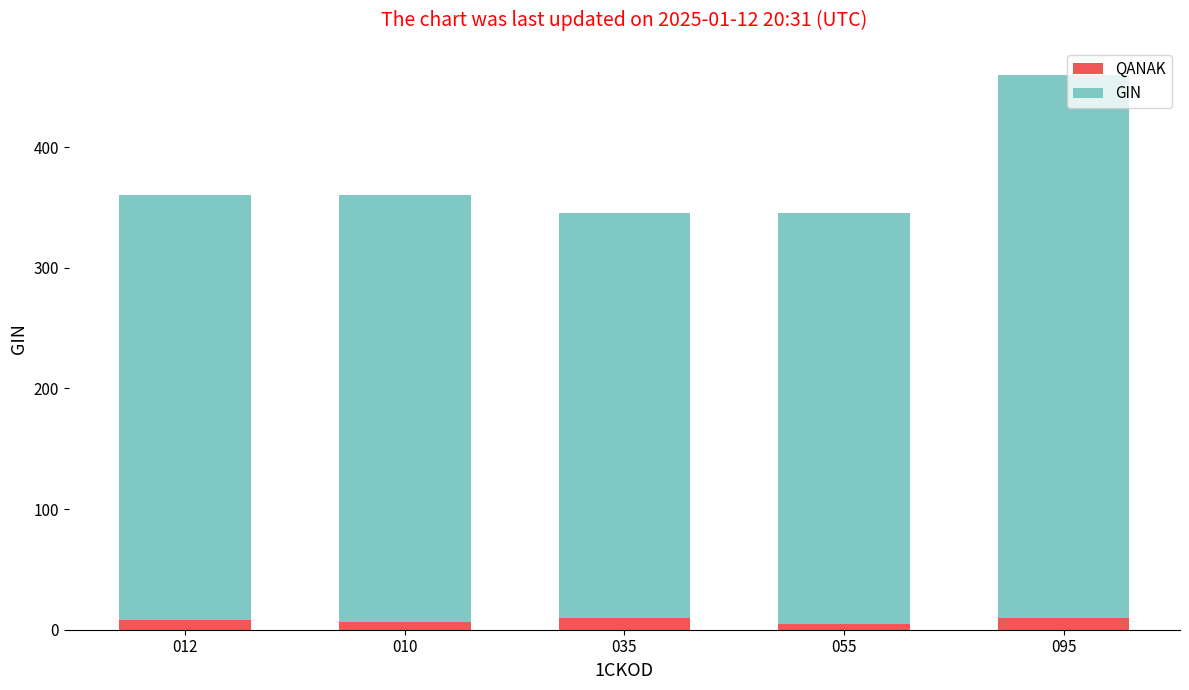

What is the total value across all series at 055?

345.0